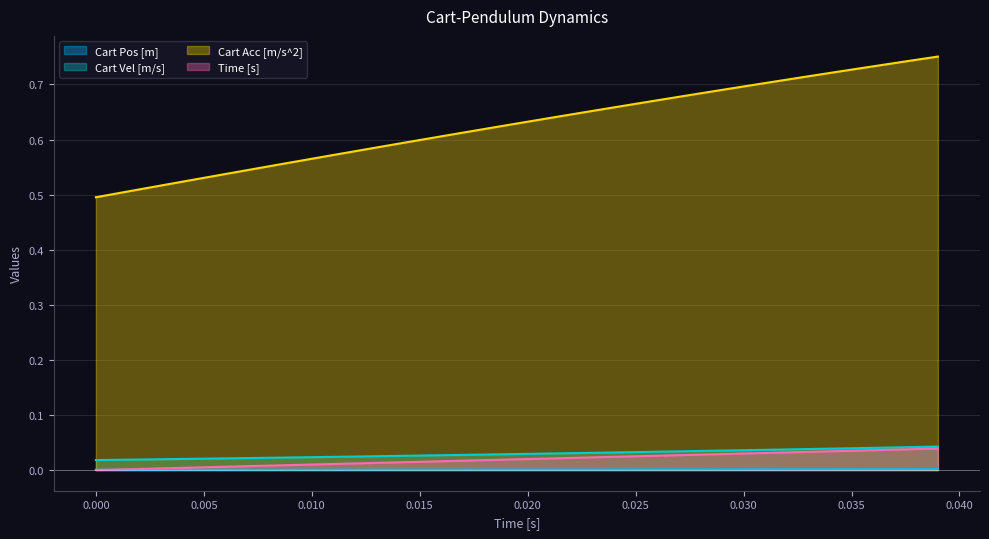

Count the number of categories in the chart.

40